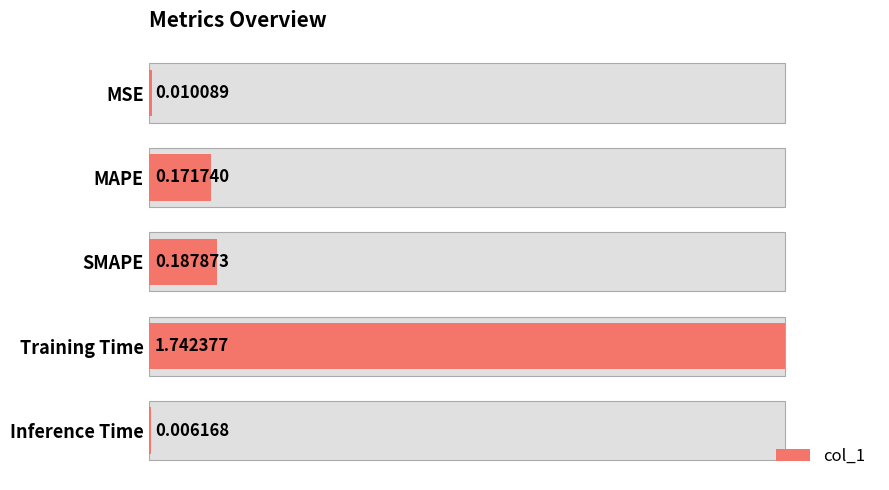

What is the change in value from 0 to 1?

+0.1